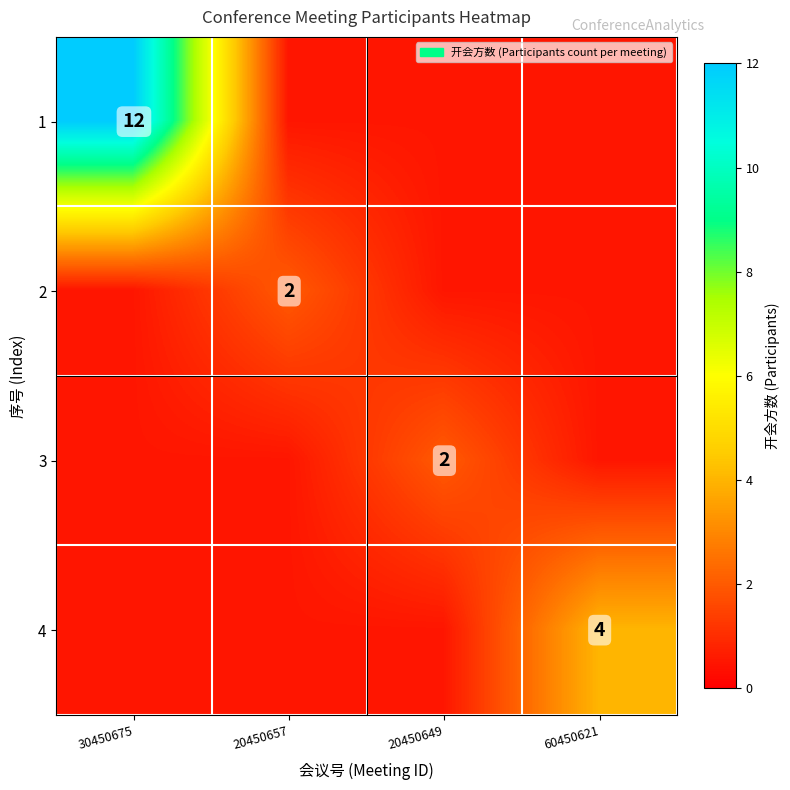

True or false: 4 has a value of 6.3 at 60450621.

False